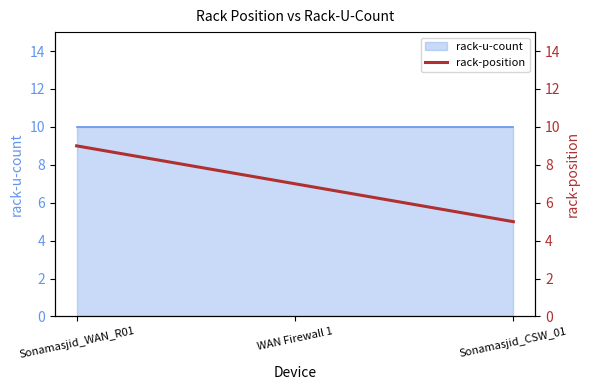

What is the difference between the maximum and minimum values?

4